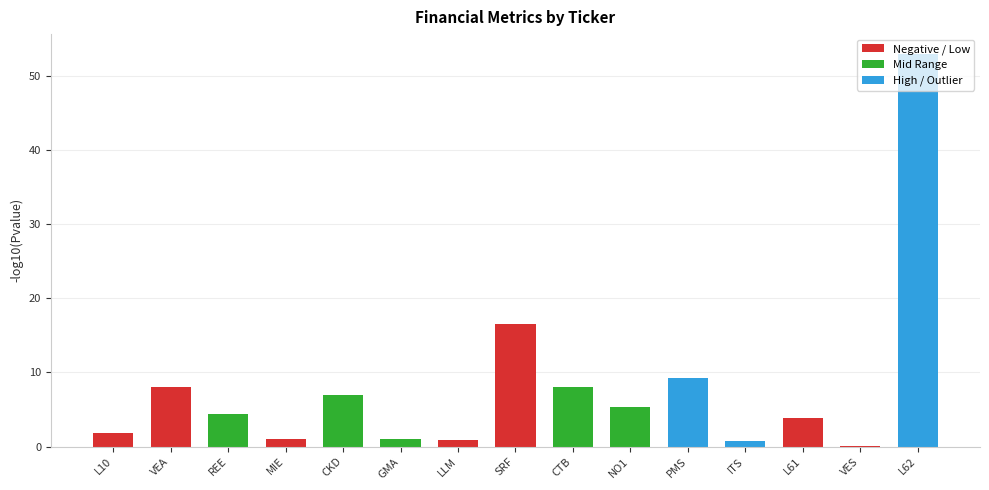

Is it true that the value at L61 is 6.3?

False